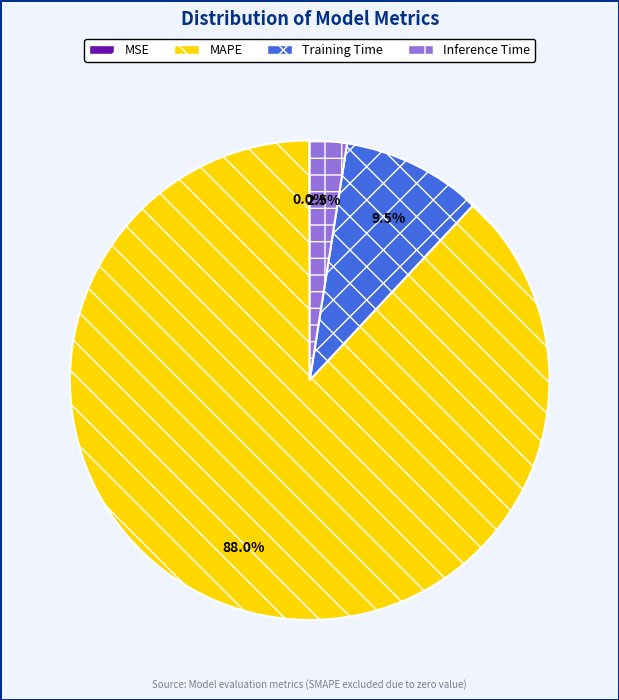

What is the largest slice in the pie chart?

MAPE